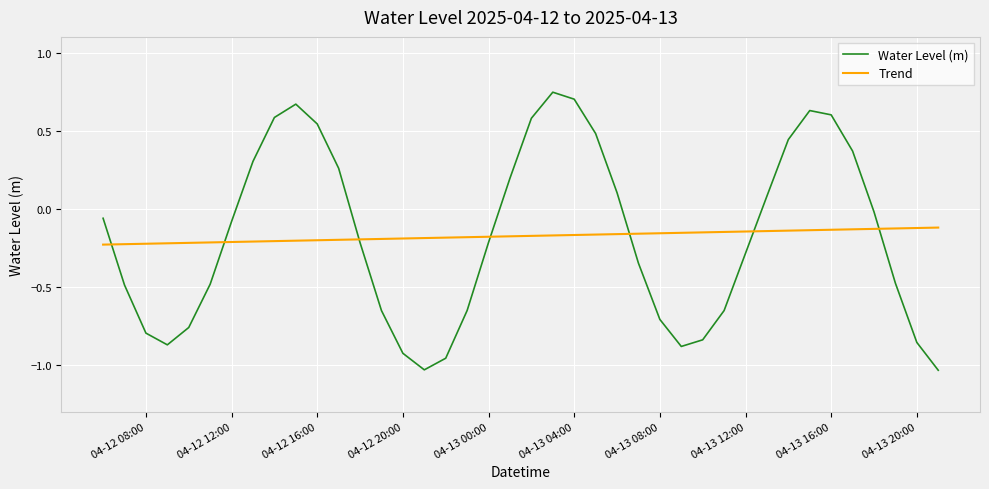

In Water Level (m), how many points are lower than both neighbors (excluding endpoints)?

3